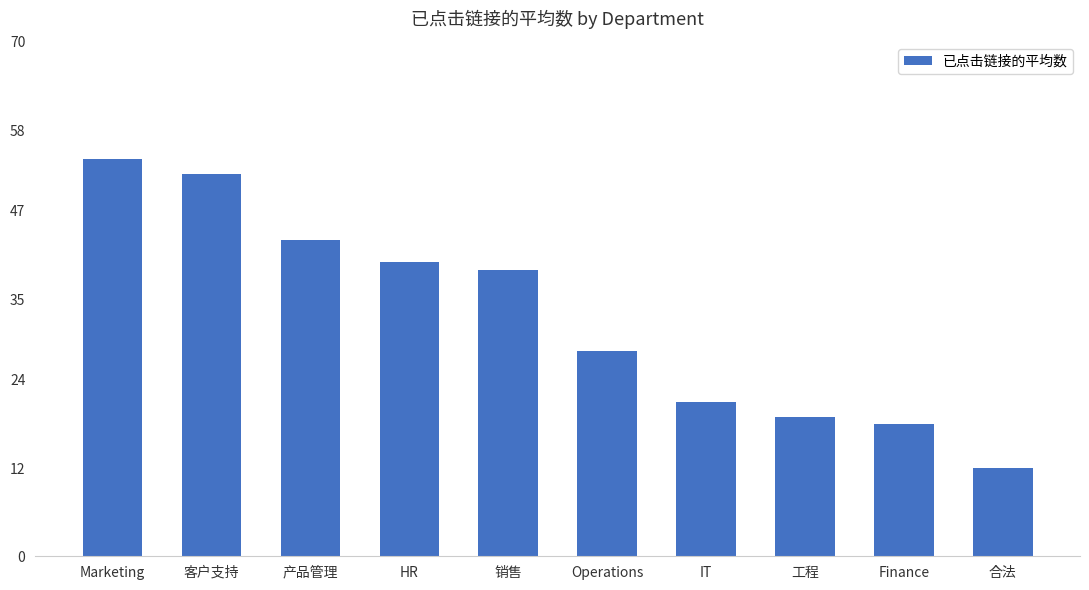

What is the change in value from 客户支持 to 销售?

-13